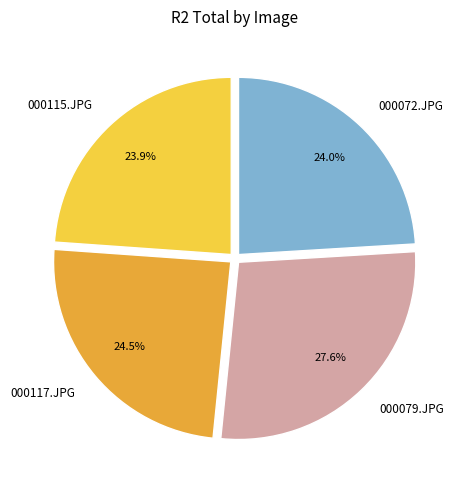

Which category has the biggest portion of the pie?

000079.JPG